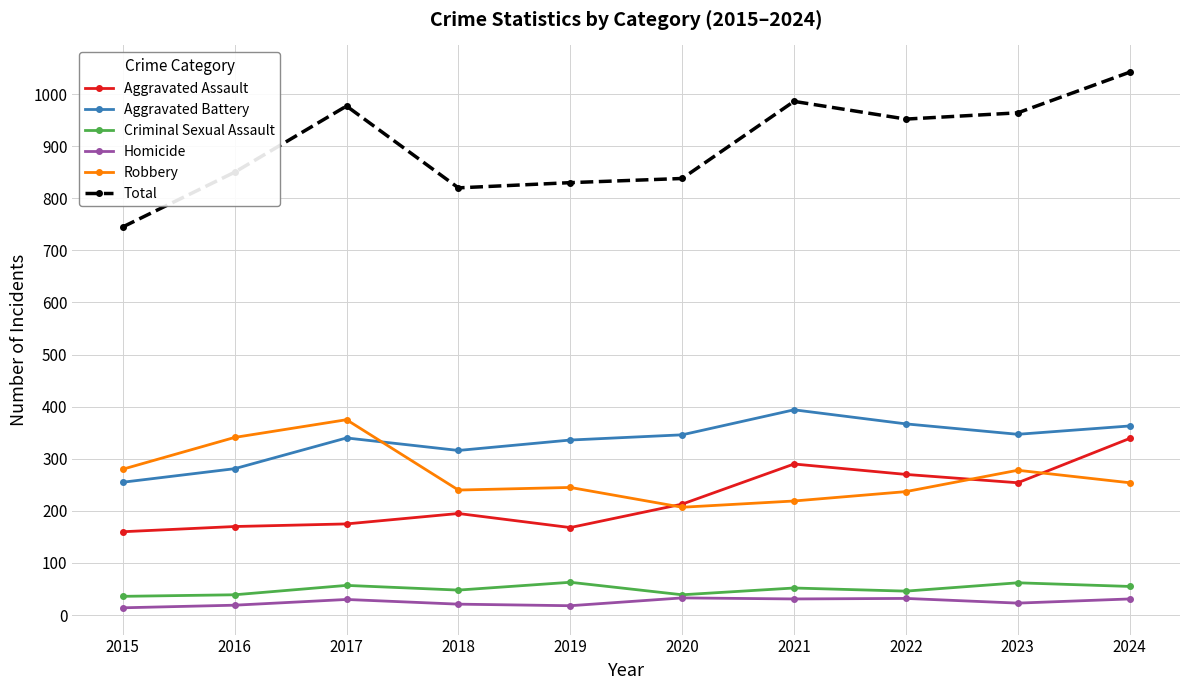

Is it true that Total equals 1393 at 2019?

False